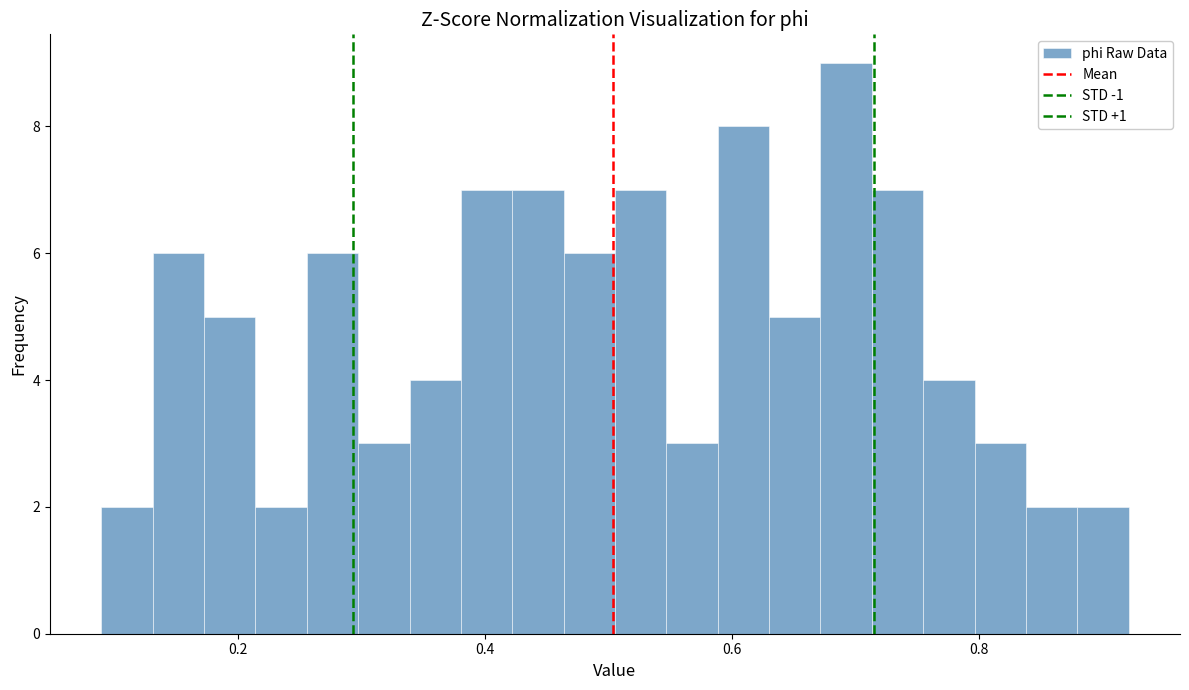

Around what value on the x-axis is the tallest bar? Give the approximate position of its centre, as read against the axis.

0.70